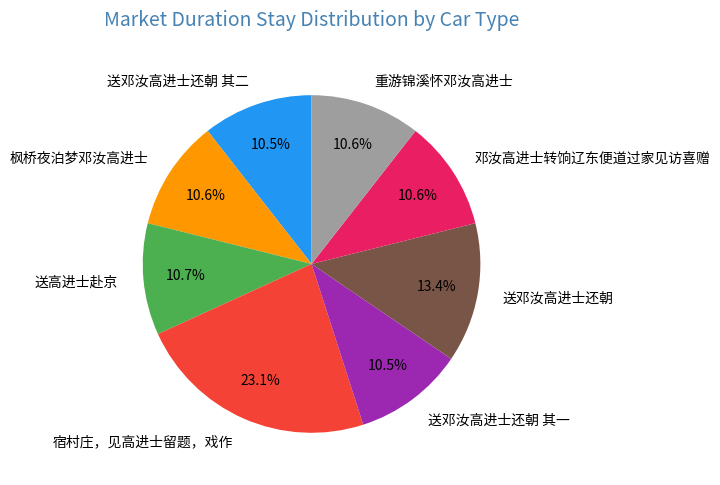

To the nearest percent, what is the average slice percentage?

12%